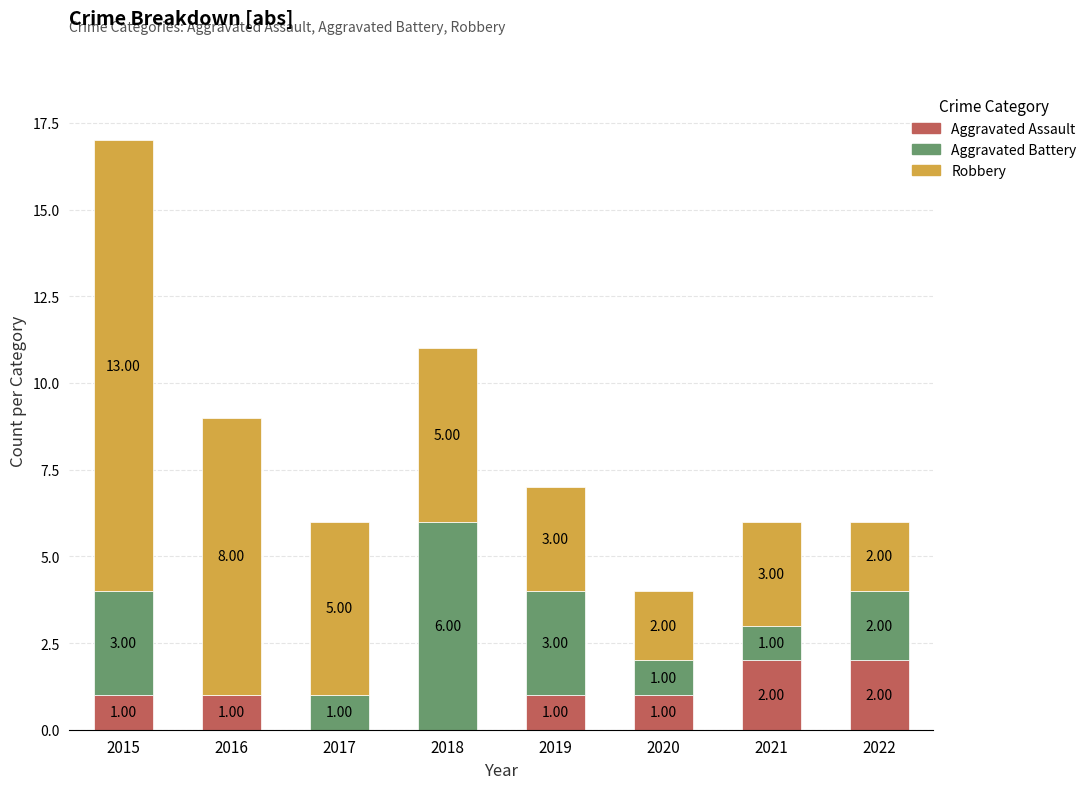

What is the total value across all series at 2018?

11